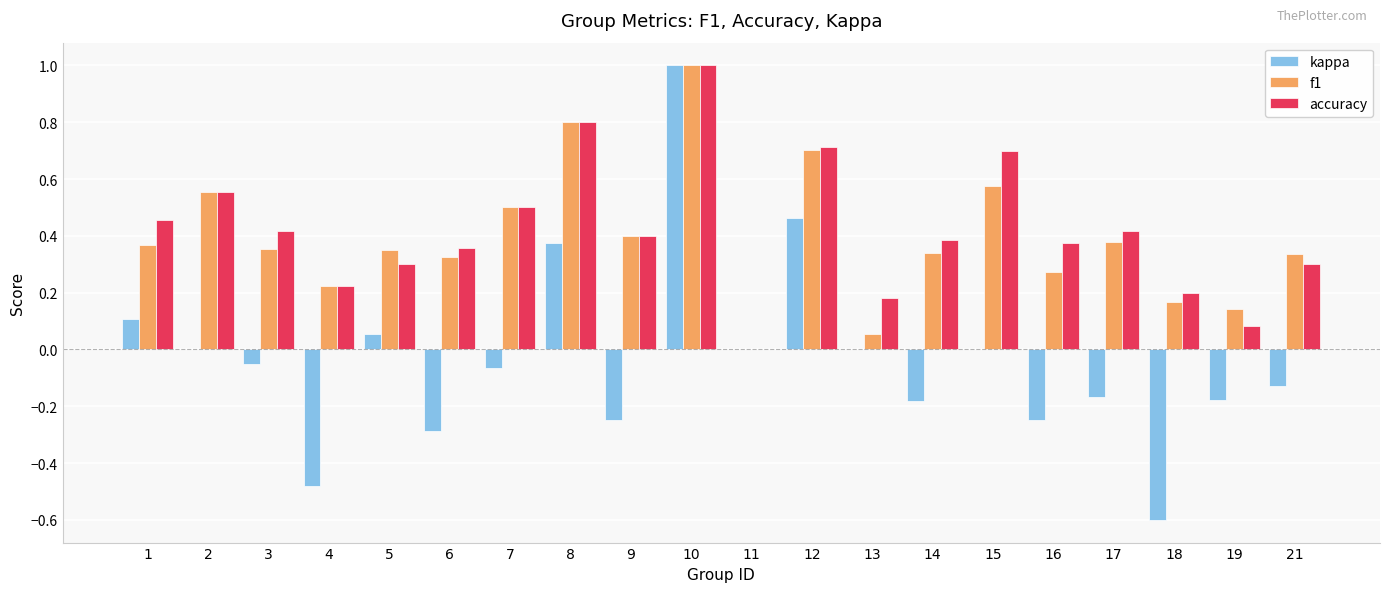

Does the chart contain stacked bars?

No